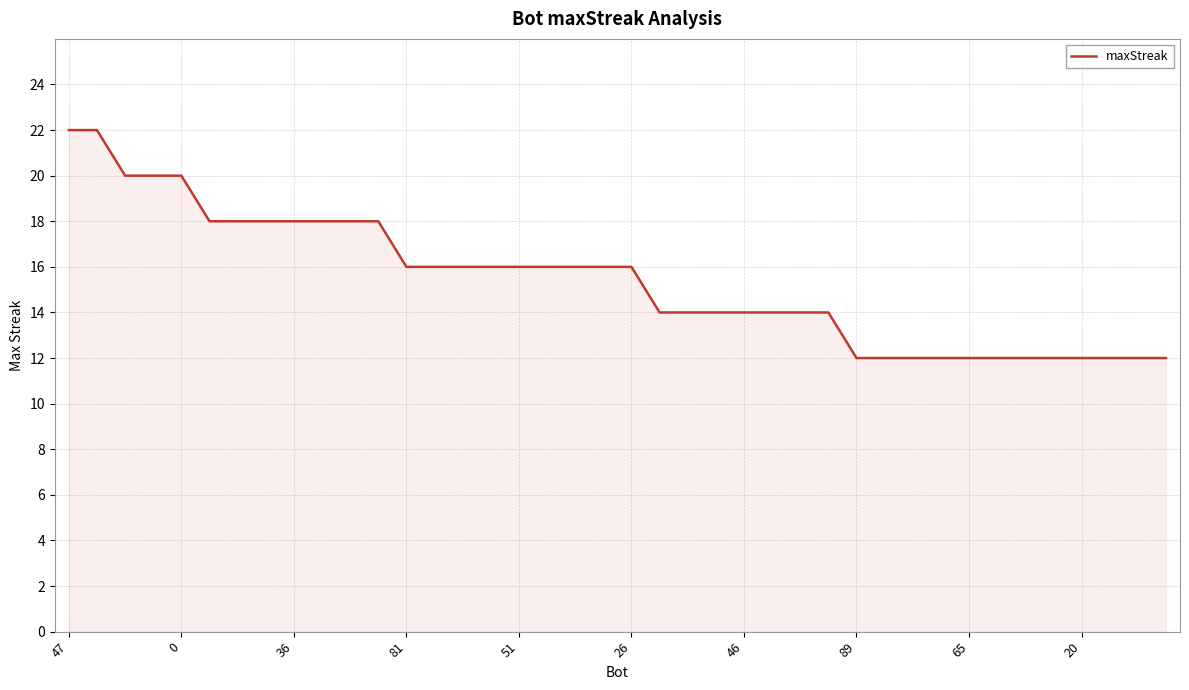

What is the difference between the maximum and minimum values?

10